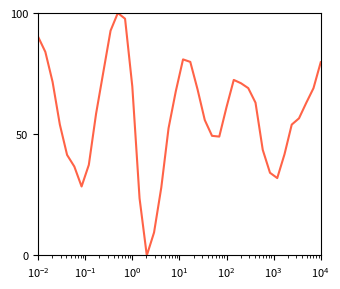

What is the greatest value displayed?

100.0